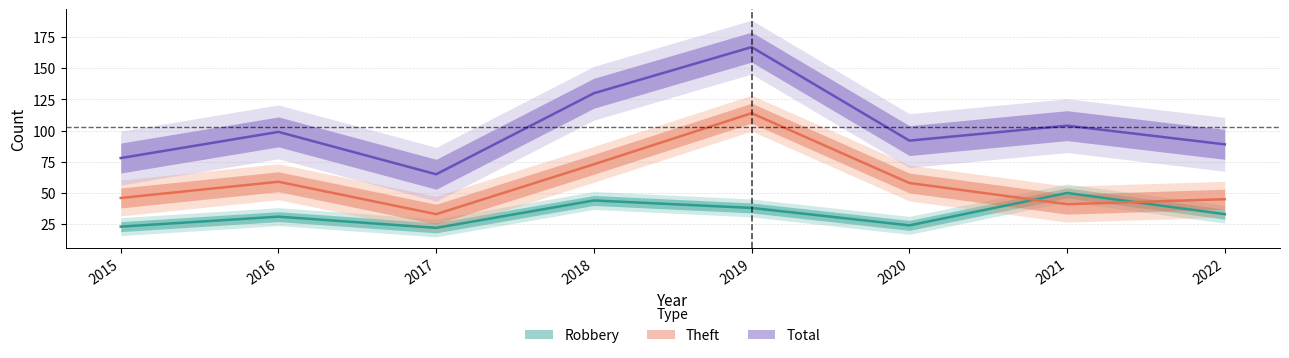

Reading left to right, transcribe all the data shown in this chart.

Robbery: 23	31	22	44	38	24	50	33
Theft: 46	59	33	73	114	58	41	45
Total: 78	99	65	130	167	92	104	89